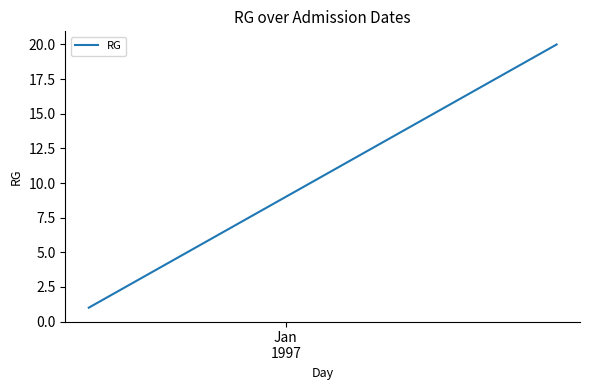

What is the difference between the maximum and minimum values?

19